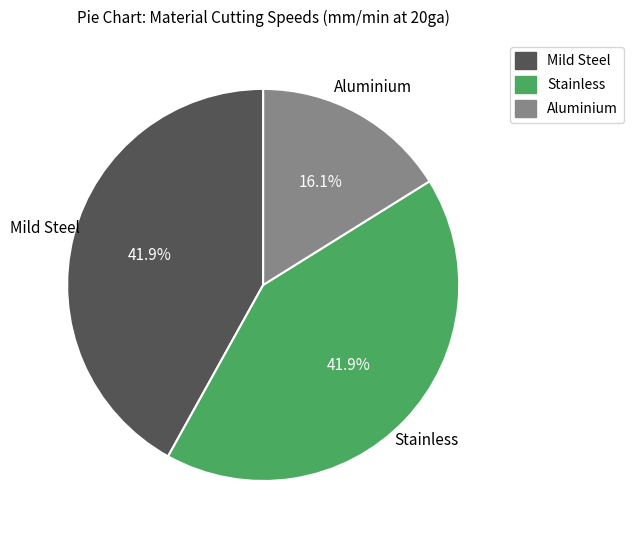

The Stainless slice represents 49% of the pie. True or false?

False